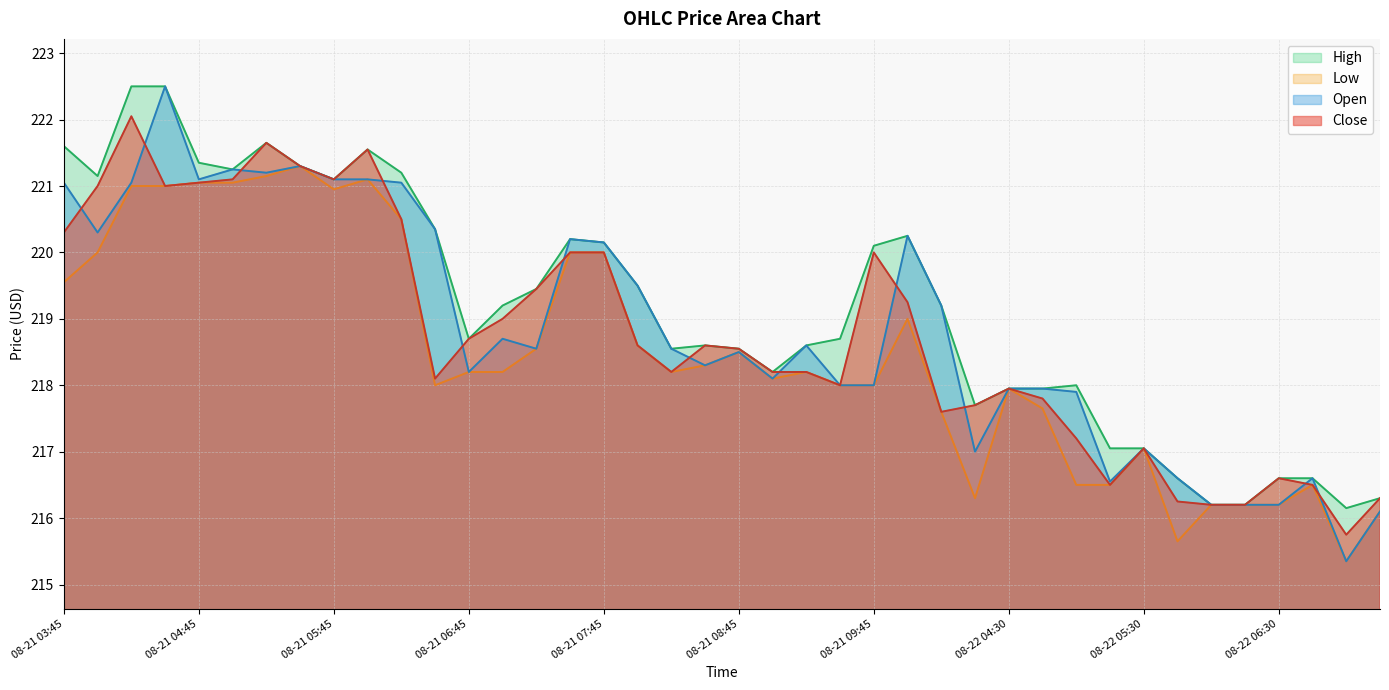

What is the sum of the Low values at 08-22 04:45 and 08-21 05:30?

439.0